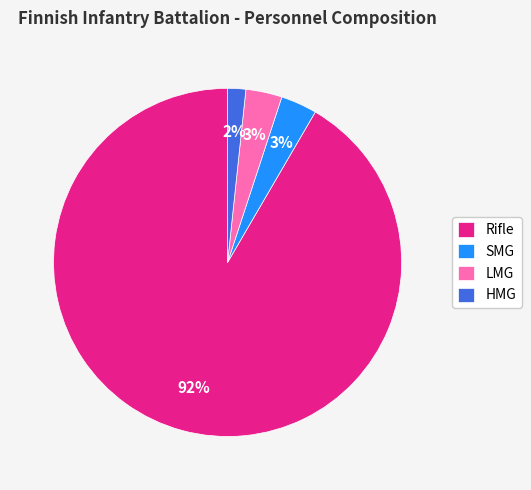

Does any single category account for the majority?

Yes